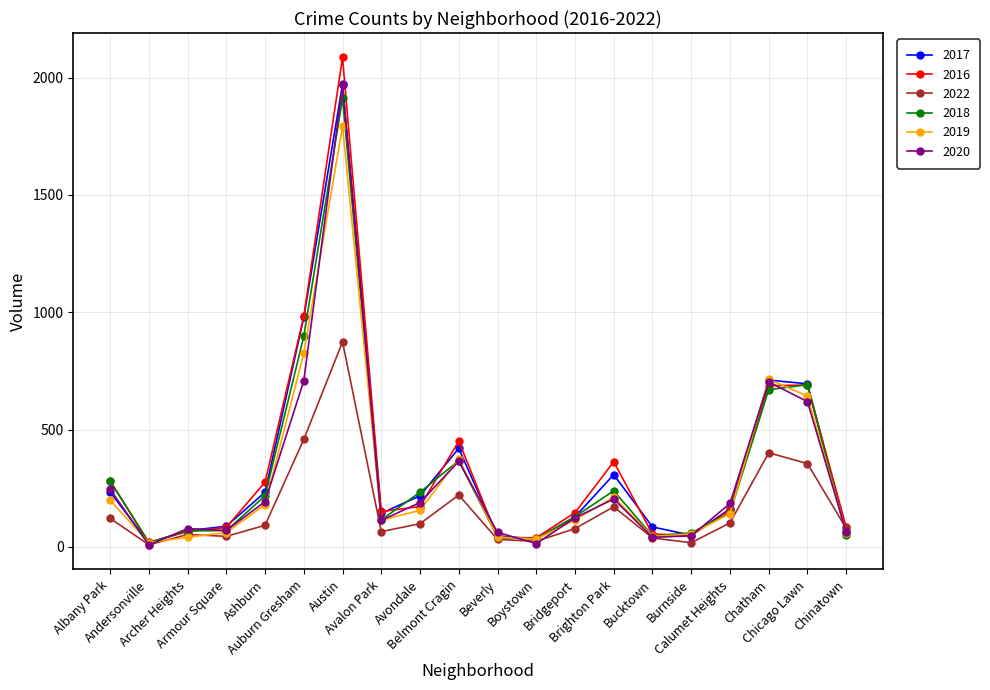

True or false: 2016 has more than 1 points higher than both neighbors.

True